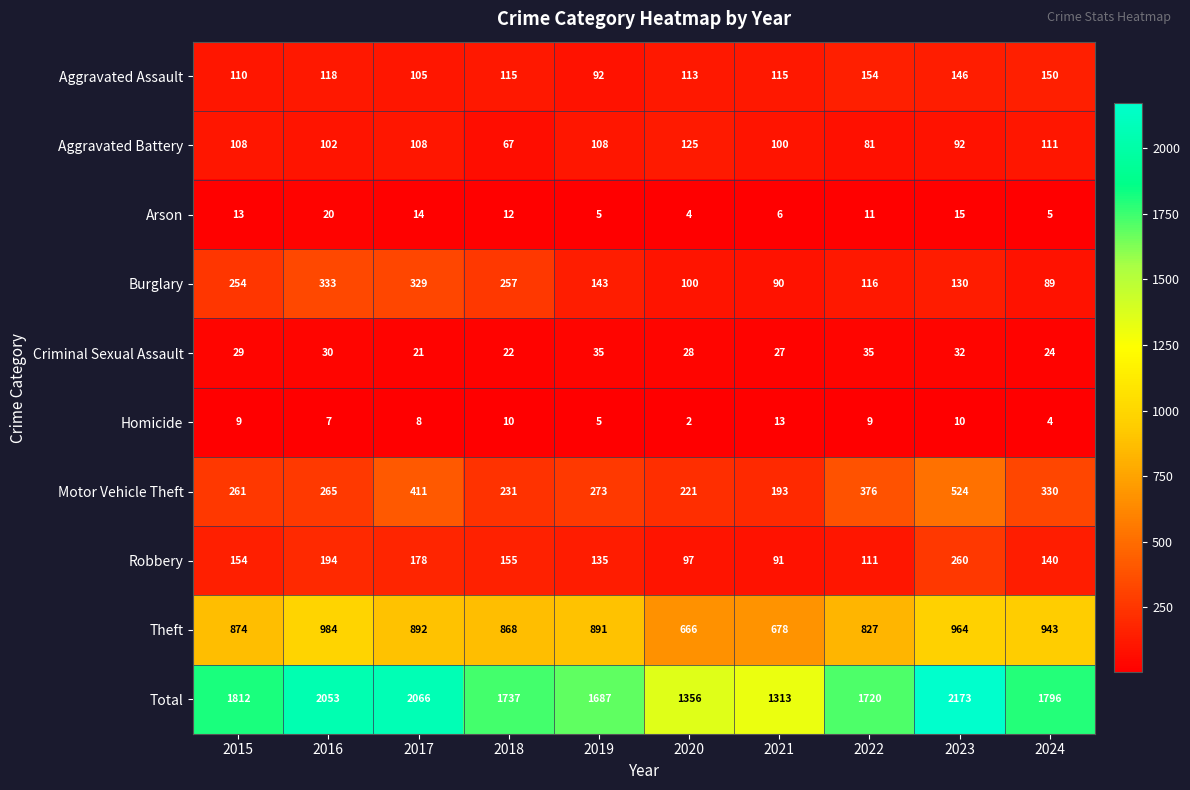

At which label is Aggravated Assault closest to 123?

2016